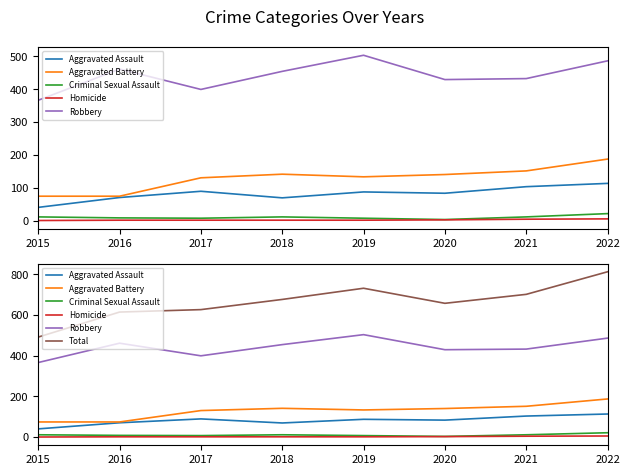

The value of Aggravated Battery at 2019 is 196. True or false?

False